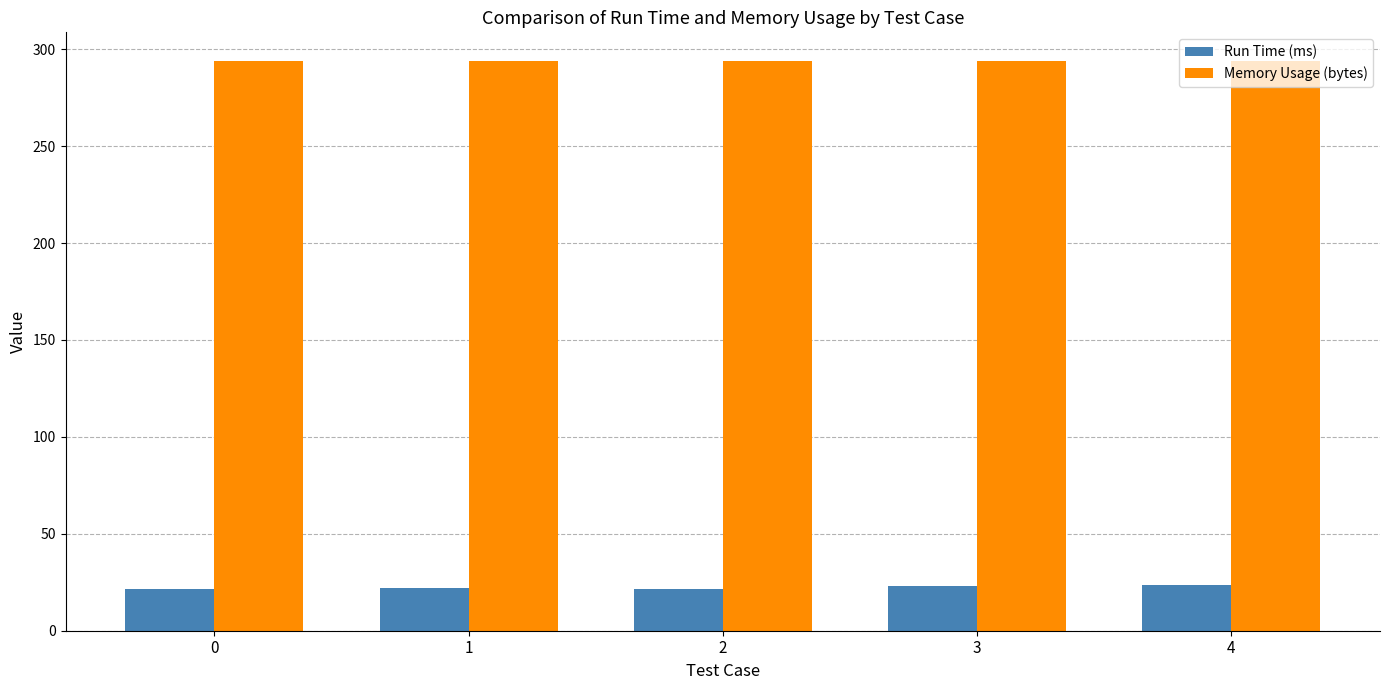

What is the maximum value for Run Time (ms)?

23.5